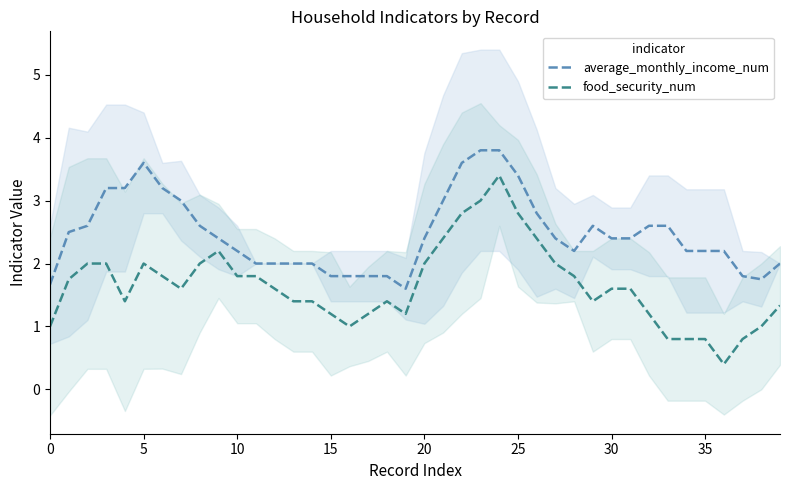

What is the highest value of the food_security_num series?

3.4